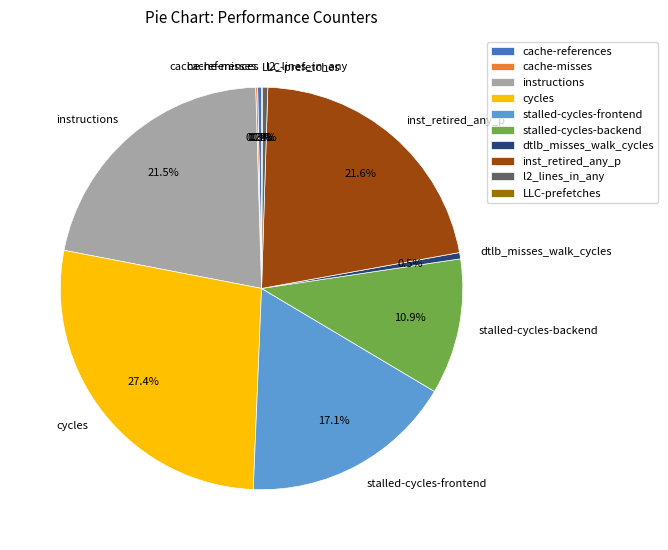

Does instructions represent more than half of the total?

No